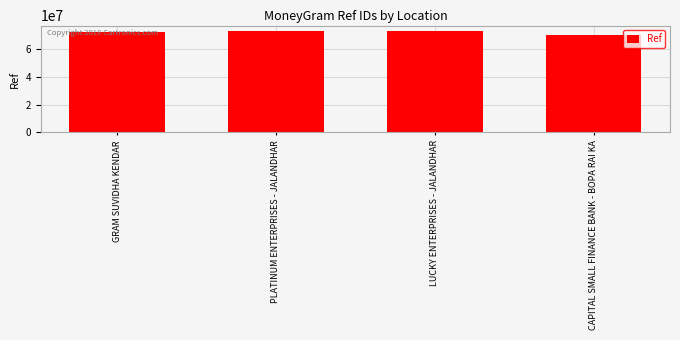

What is the label of the 4th bar from the right?

GRAM SUVIDHA KENDAR